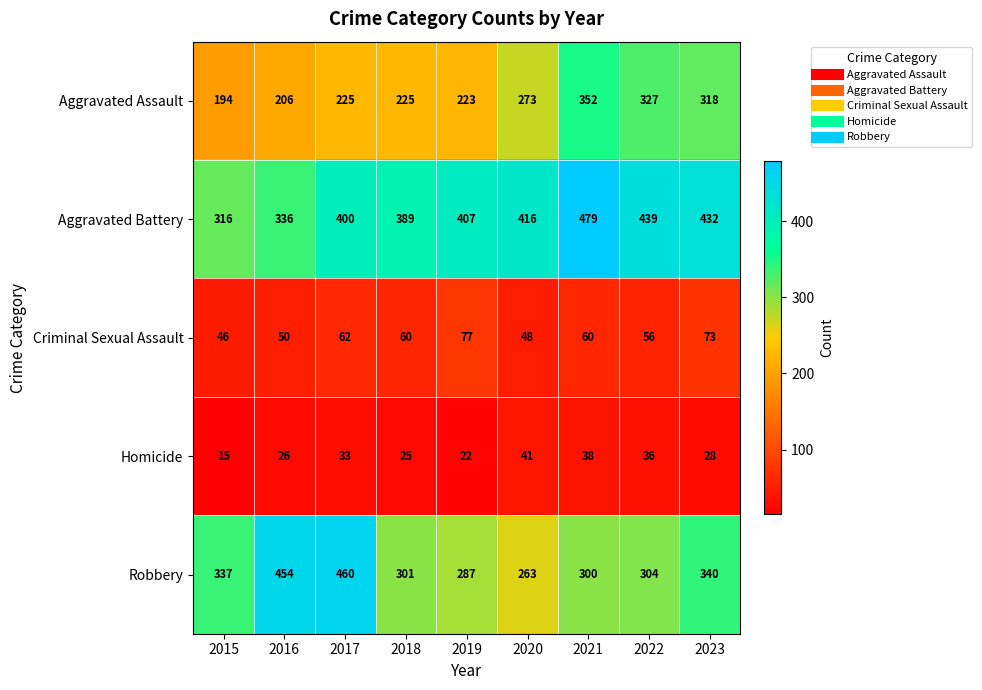

The Criminal Sexual Assault series shows 17 at 2017. True or false?

False